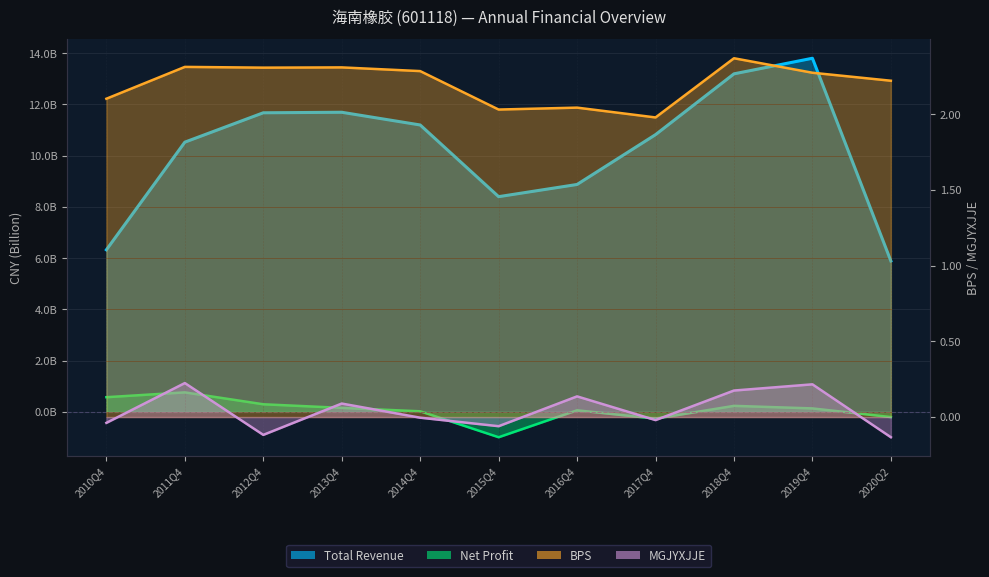

Reading left to right, transcribe all the data shown in this chart.

Total Revenue: 2010Q4=6.3	2011Q4=10.5	2012Q4=11.7	2013Q4=11.7	2014Q4=11.2	2015Q4=8.4	2016Q4=8.9	2017Q4=10.8	2018Q4=13.2	2019Q4=13.8	2020Q2=5.9
Net Profit: 2010Q4=0.6	2011Q4=0.8	2012Q4=0.3	2013Q4=0.2	2014Q4=0.0	2015Q4=-1.0	2016Q4=0.1	2017Q4=-0.3	2018Q4=0.2	2019Q4=0.1	2020Q2=-0.2
BPS: 2010Q4=2.1	2011Q4=2.3	2012Q4=2.3	2013Q4=2.3	2014Q4=2.3	2015Q4=2.0	2016Q4=2.0	2017Q4=2.0	2018Q4=2.4	2019Q4=2.3	2020Q2=2.2
MGJYXJJE: 2010Q4=-0.0	2011Q4=0.2	2012Q4=-0.1	2013Q4=0.1	2014Q4=-0.0	2015Q4=-0.1	2016Q4=0.1	2017Q4=-0.0	2018Q4=0.2	2019Q4=0.2	2020Q2=-0.1